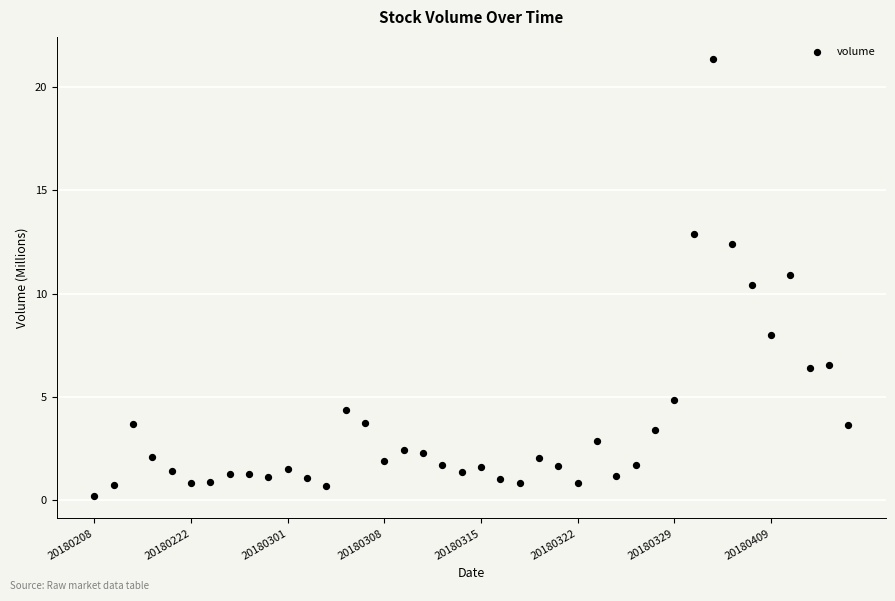

What Y value in the scatter plot is closest to 10?

10.4